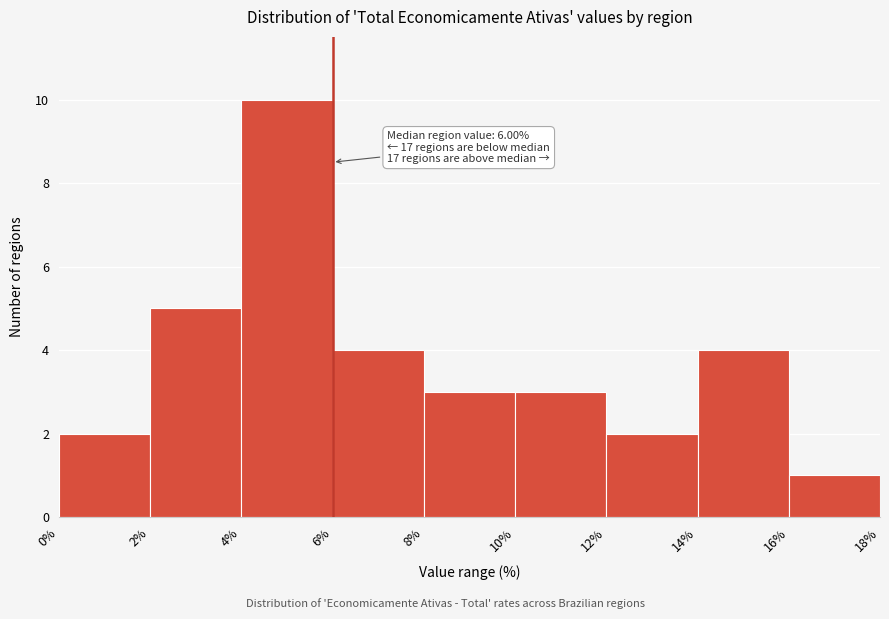

Which range on the x-axis has the tallest bar?

4% to 6%